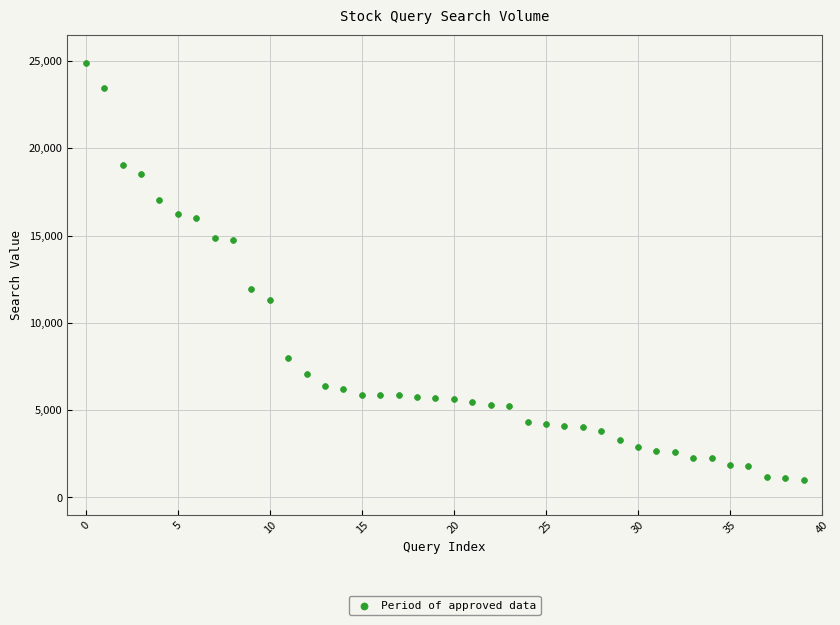

What Y value in the scatter plot is closest to 12962?

11950.0